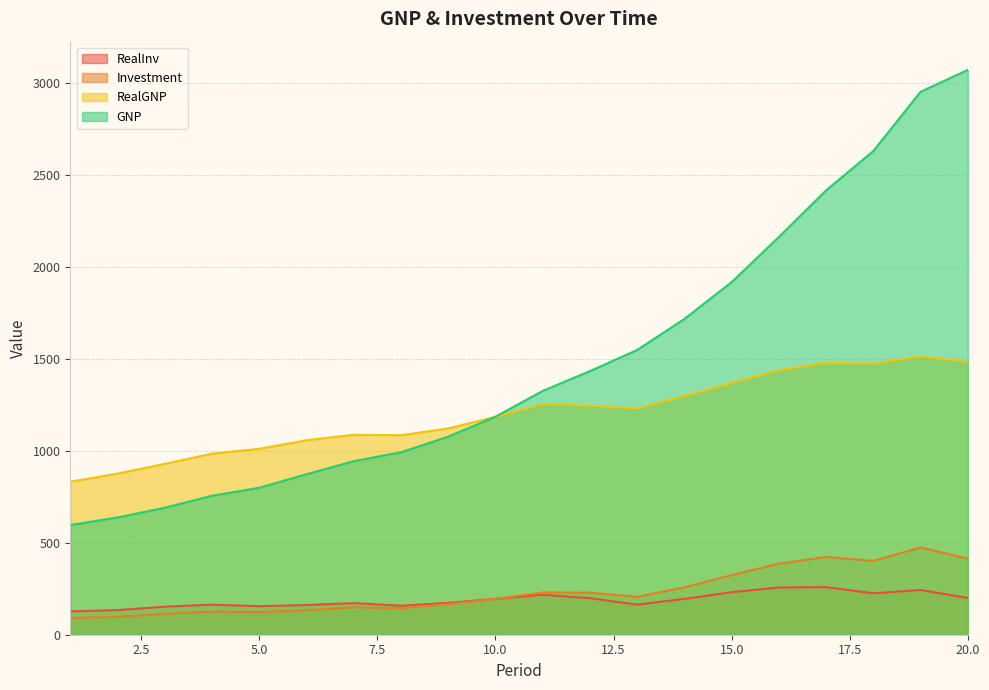

Is the value of RealInv at 2 greater than the value of RealGNP at 13?

No